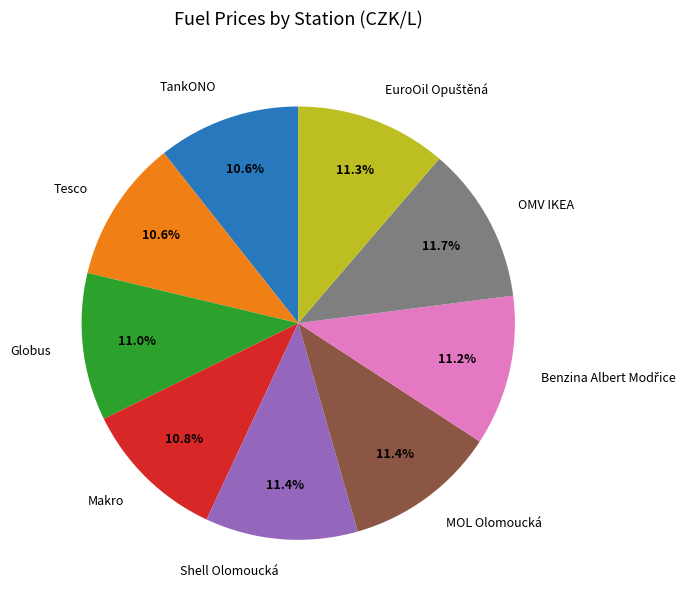

To the nearest percent, what is the difference between the largest and smallest slice percentages?

1%